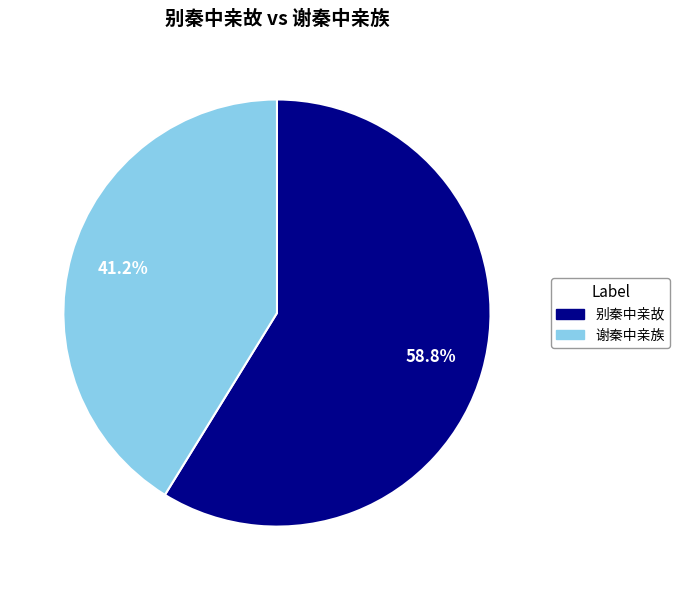

Is there any slice that represents more than half of the pie?

Yes